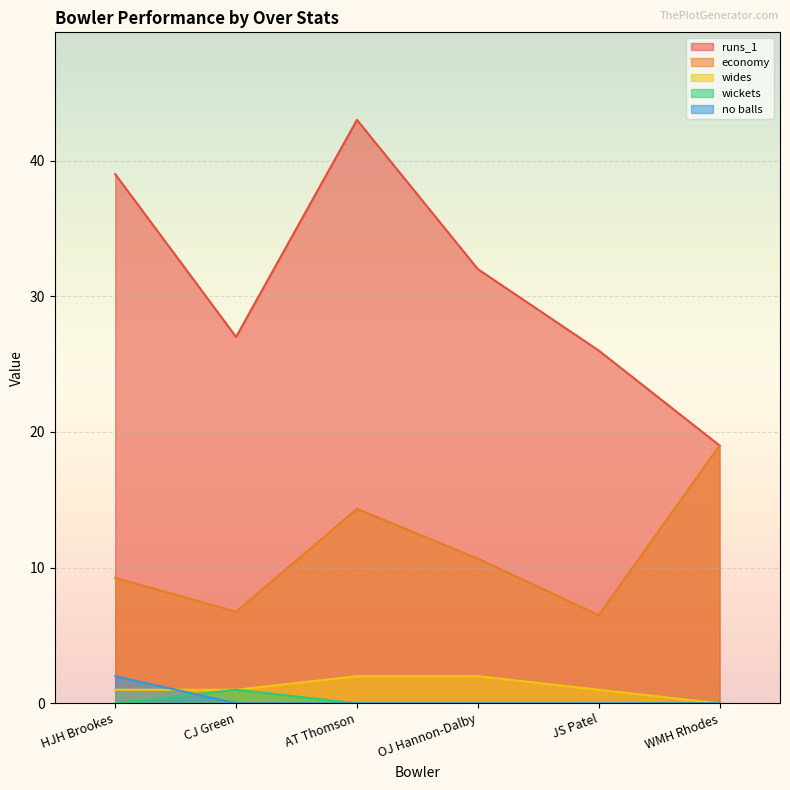

The value of economy at JS Patel is 2.1. True or false?

False